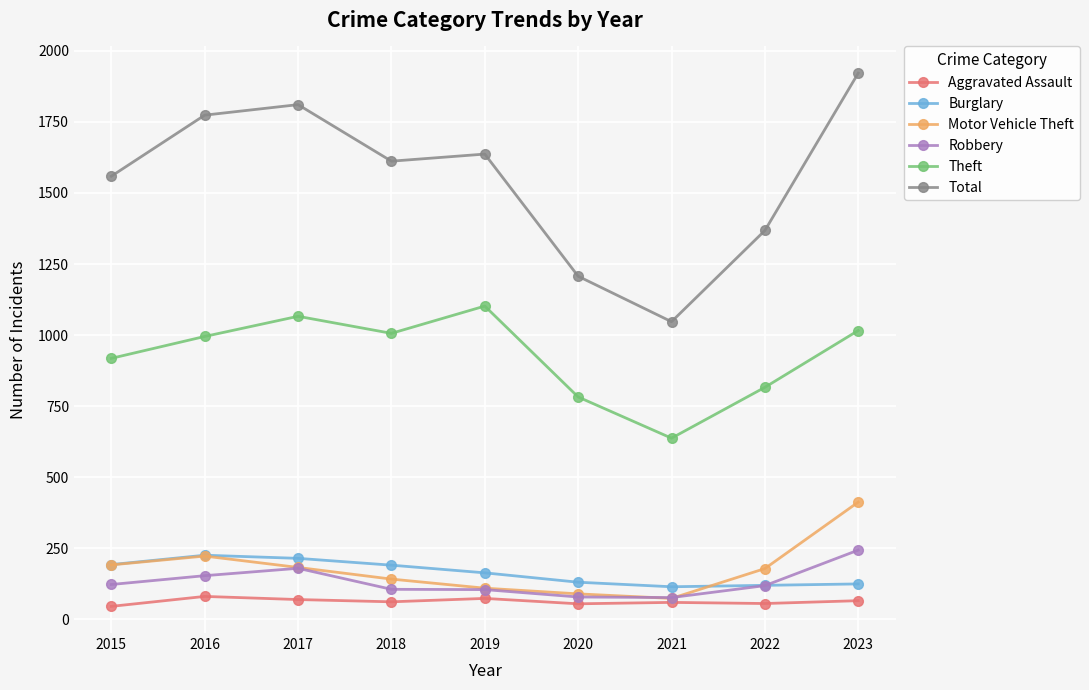

How many data points does each series have?

9